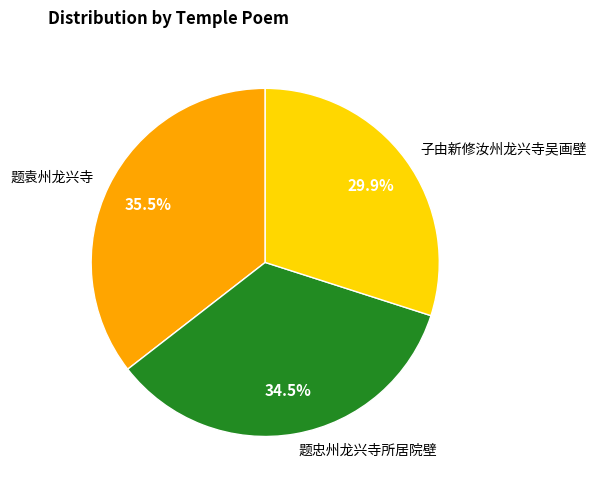

Between 题忠州龙兴寺所居院壁 and 子由新修汝州龙兴寺吴画壁, which is larger?

题忠州龙兴寺所居院壁